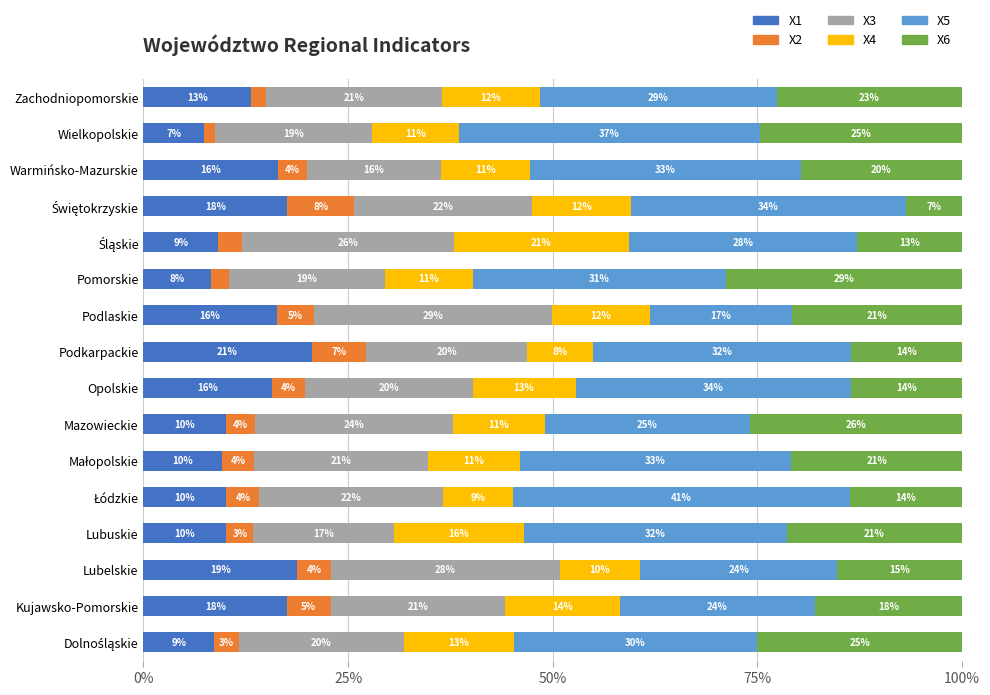

What are all the series names shown in the legend?

X1, X2, X3, X4, X5, X6